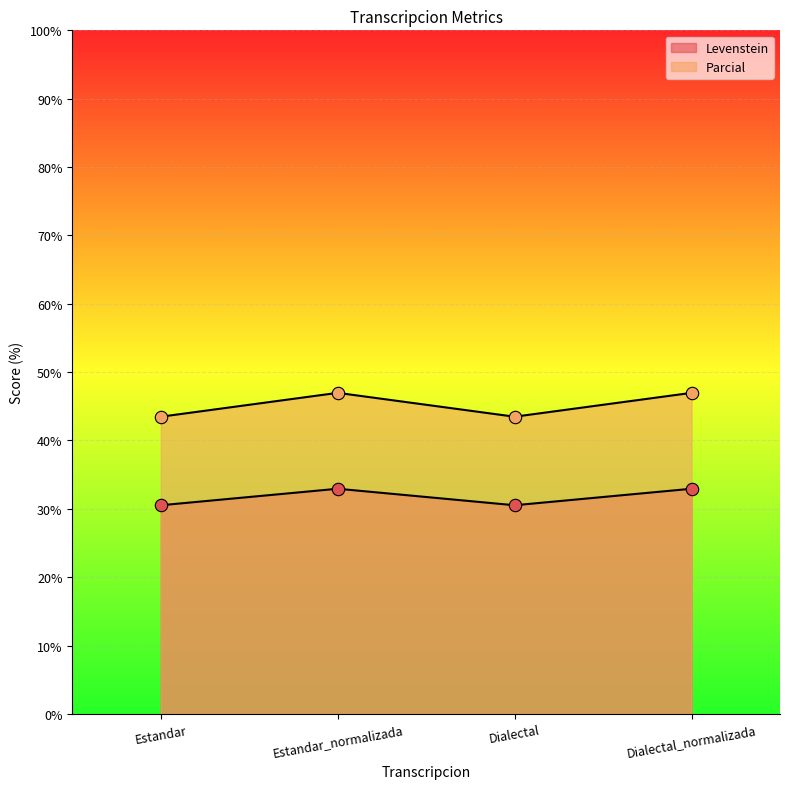

Is the value of Levenstein at Estandar greater than the value of Parcial at Dialectal?

No